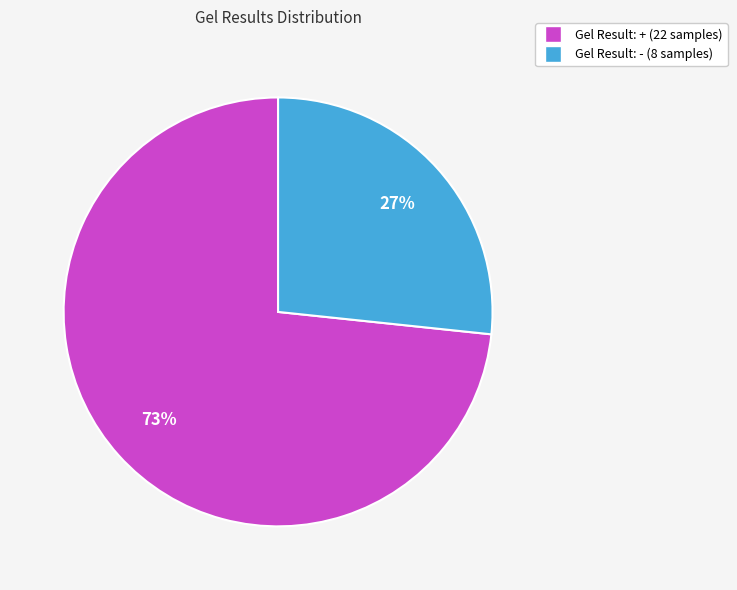

Is there any slice that represents more than half of the pie?

Yes